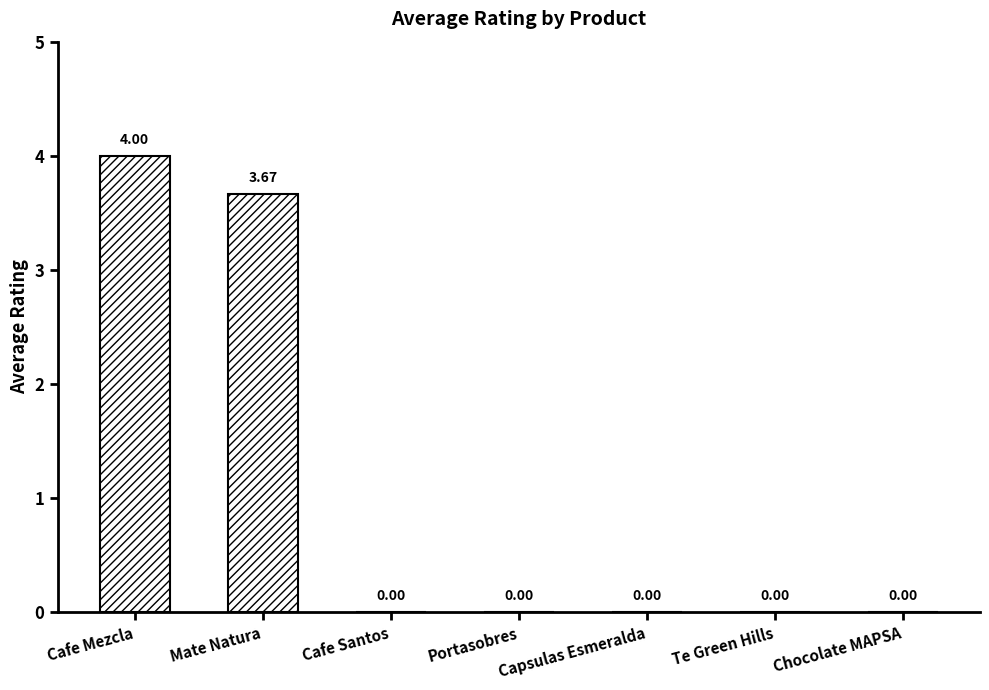

Which has a higher value, Chocolate MAPSA or Mate Natura?

Mate Natura